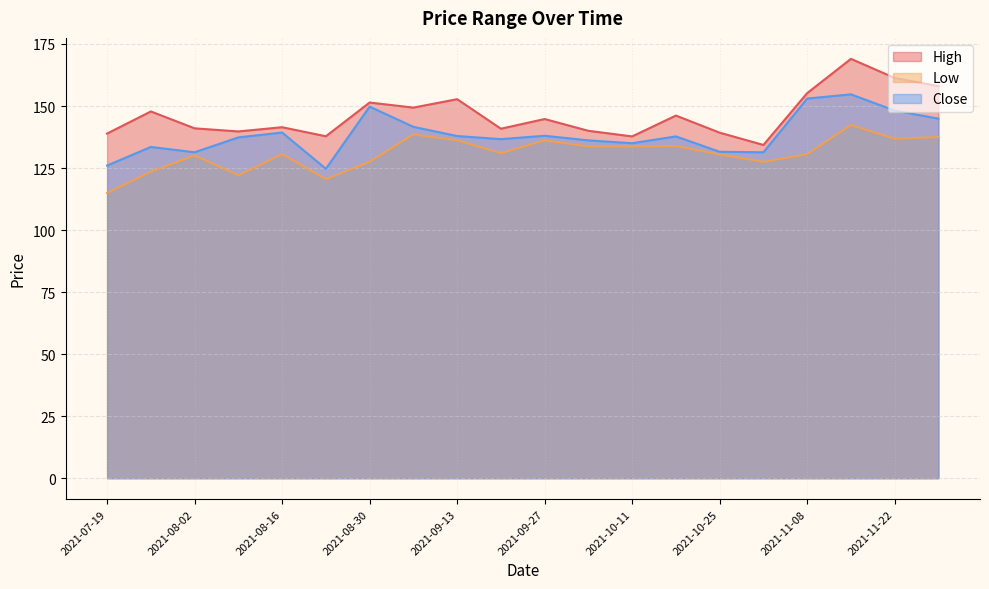

Between 2021-10-04 and 2021-11-22, which is larger?

2021-11-22